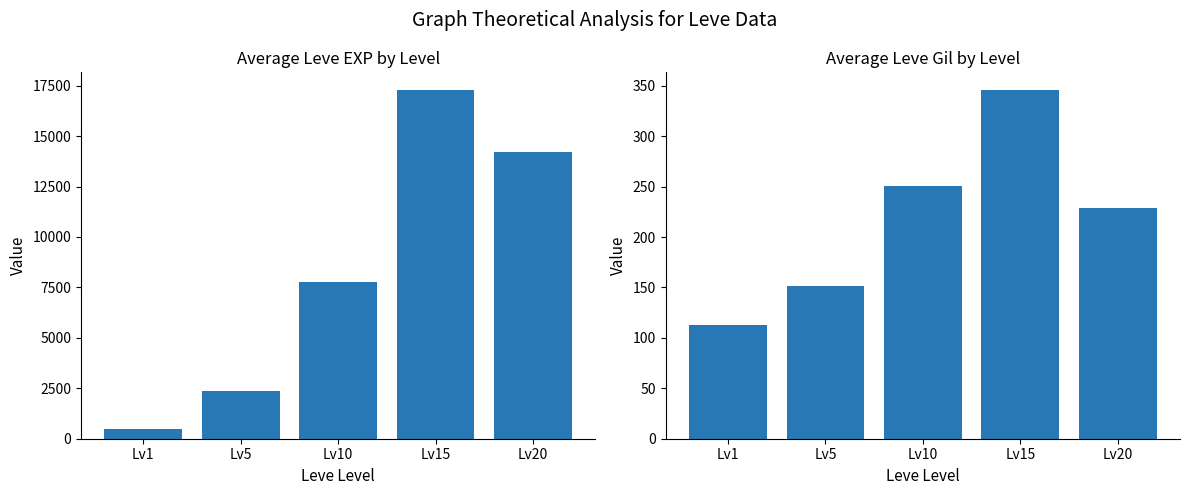

Rank the series at Lv1 from highest to lowest value.

Average Leve EXP, Average Leve Gil